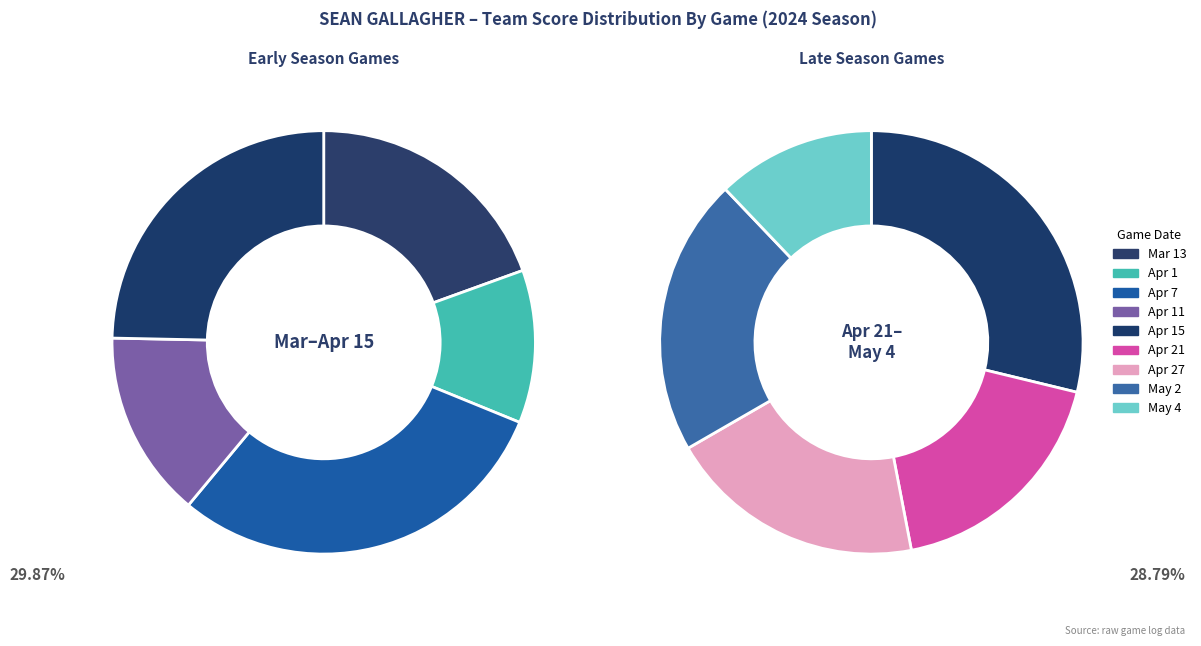

Rank the categories by value from lowest to highest.

May 4, Apr 1, Apr 11, Apr 21, Apr 27, May 2, Mar 13, Apr 15, Apr 7